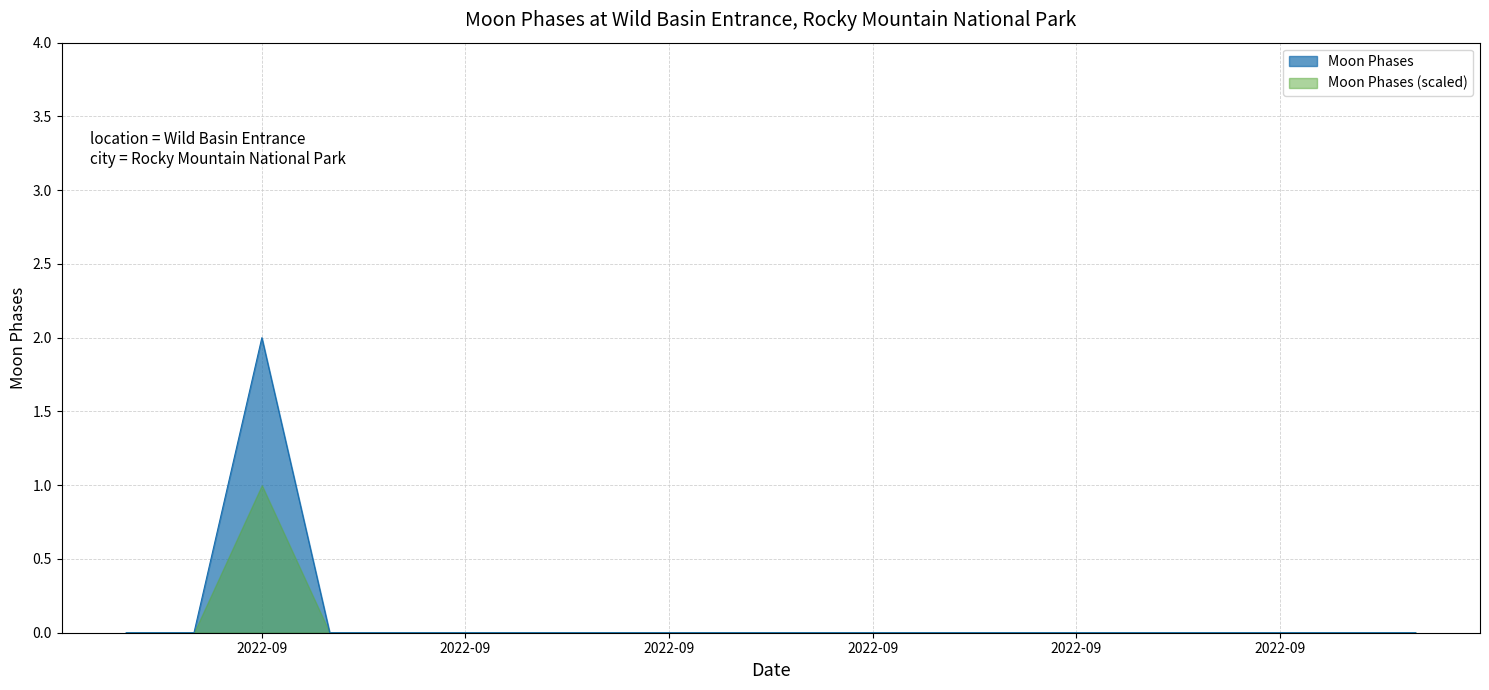

How many points are higher than both their immediate neighbors (excluding endpoints)?

1